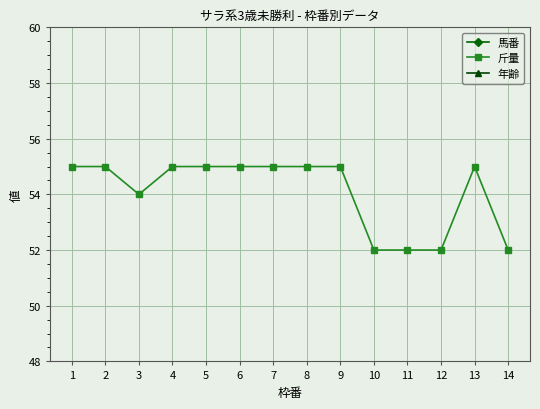

True or false: 馬番 and 年齢 intersect in this chart.

False